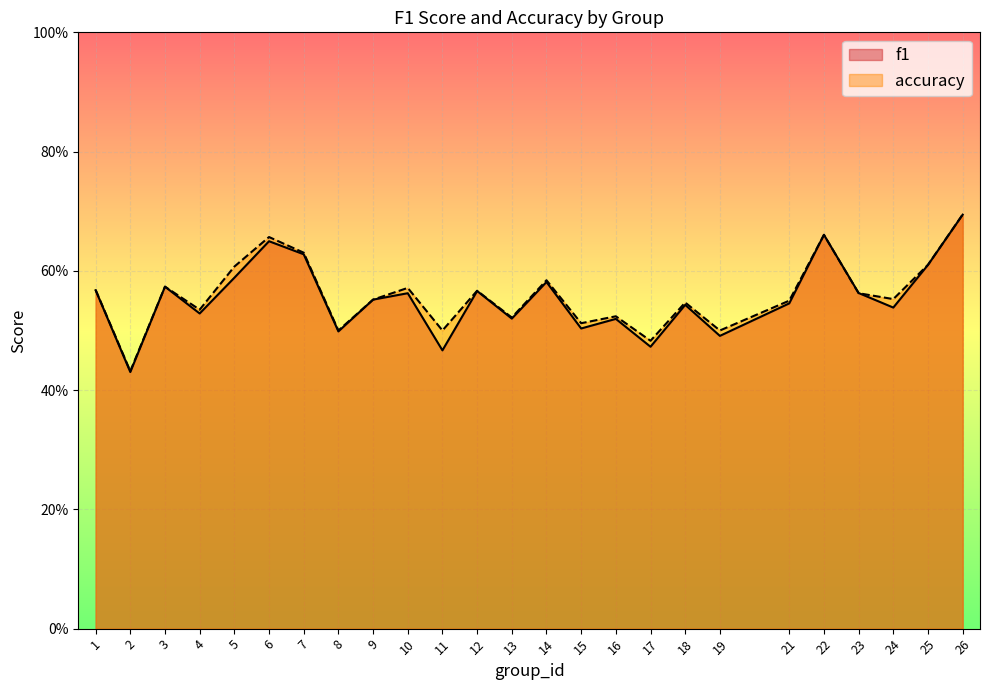

Reading left to right, transcribe all the data shown in this chart.

f1: 0.6	0.4	0.6	0.5	0.6	0.6	0.6	0.5	0.6	0.6	0.5	0.6	0.5	0.6	0.5	0.5	0.5	0.5	0.5	0.5	0.7	0.6	0.5	0.6	0.7
accuracy: 0.6	0.4	0.6	0.5	0.6	0.7	0.6	0.5	0.6	0.6	0.5	0.6	0.5	0.6	0.5	0.5	0.5	0.5	0.5	0.6	0.7	0.6	0.6	0.6	0.7